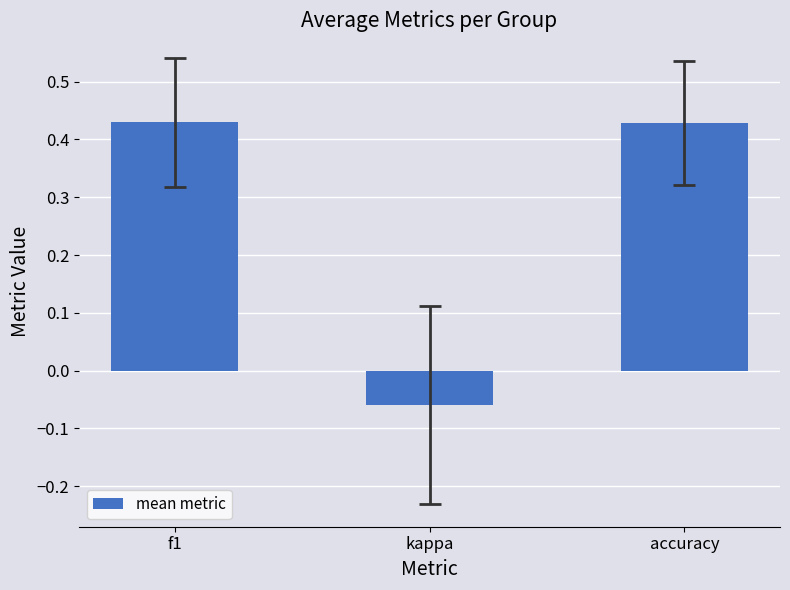

At which label does the data first exceed 0?

f1